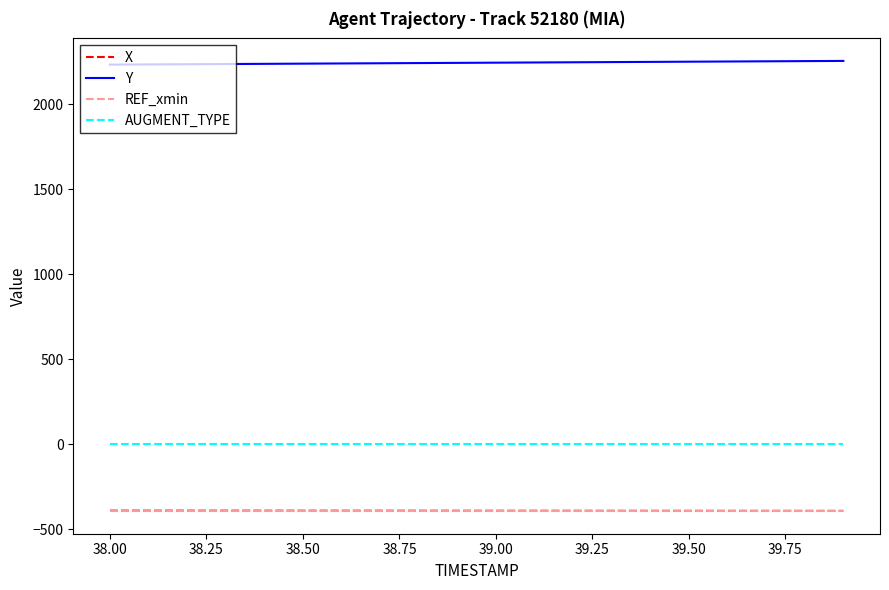

What is the maximum value for Y?

2253.9